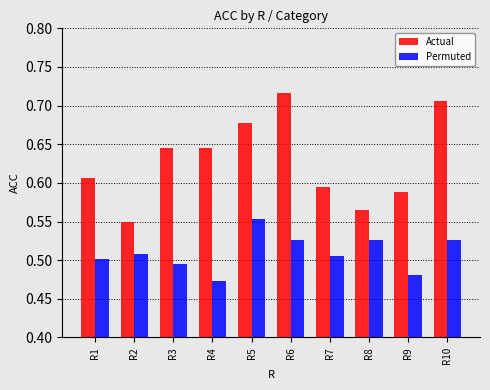

Which category has the lowest value in the Permuted series?

R4